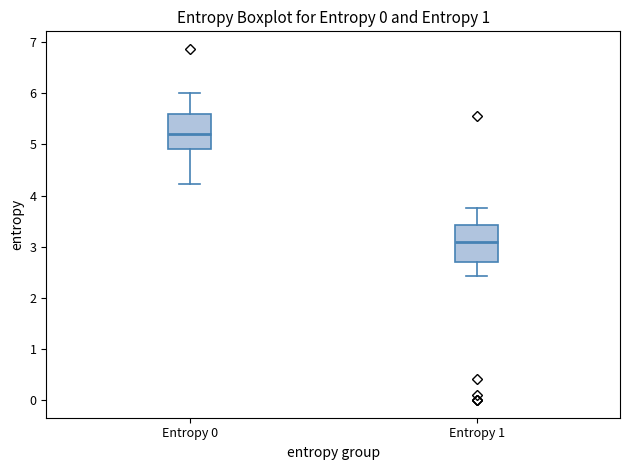

Reading left to right, transcribe this box plot: for each box, give where its median line is, the range the box spans, and where its two whiskers end, as read against the y-axis. The values are not printed on the chart, so give them approximately, as read against the axis.

Entropy 0: median 5.2, box 4.9 to 5.6, whiskers 4.2 to 6.0
Entropy 1: median 3.1, box 2.7 to 3.4, whiskers 2.4 to 3.8